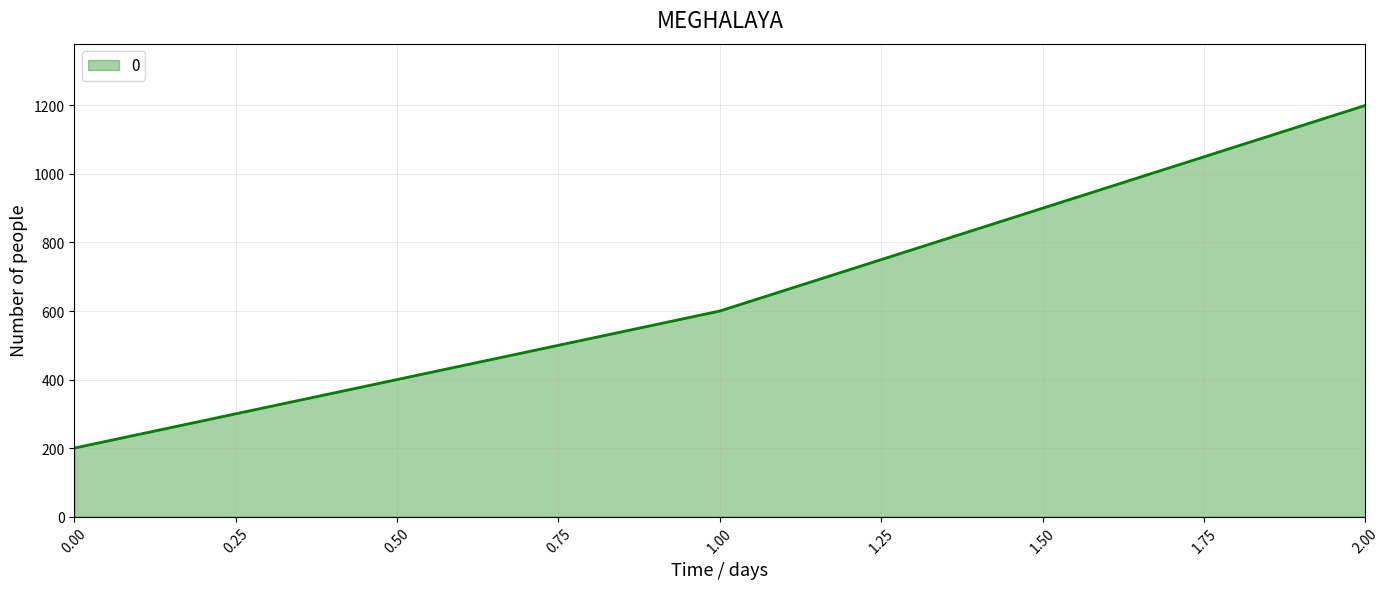

Where is the data nearest to the value 700?

1.00